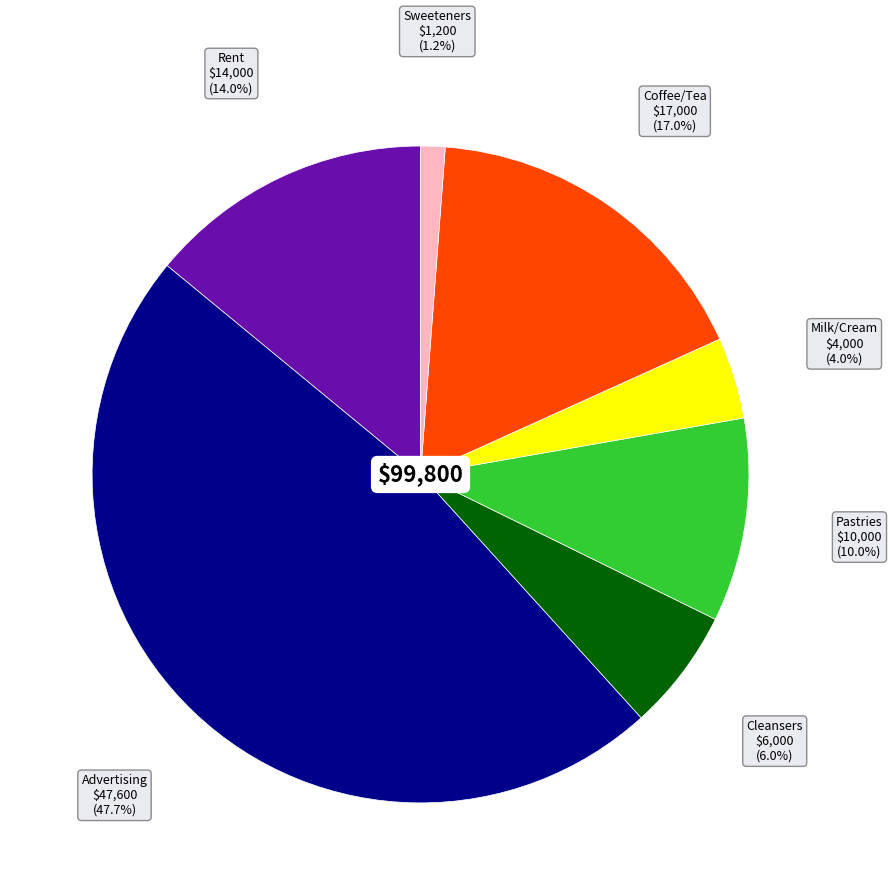

Count the number of slices in the pie.

7